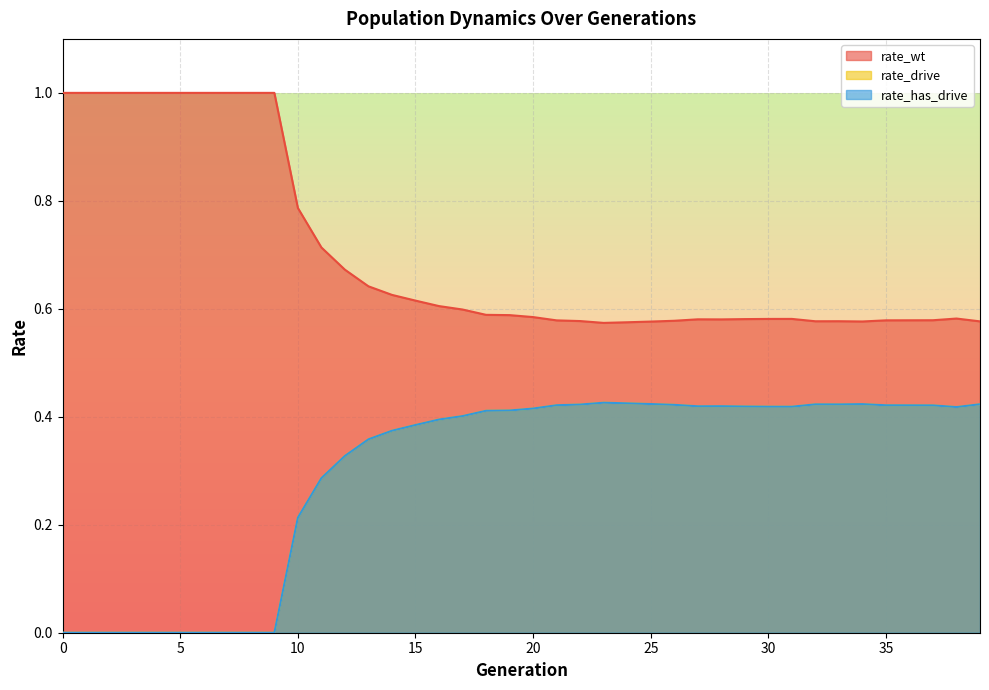

Where is the first local minimum for rate_drive?

27